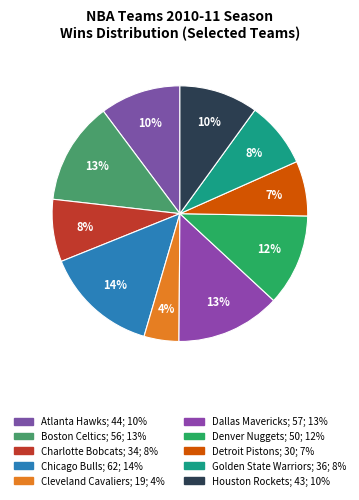

Does Atlanta Hawks account for over 50% of the chart?

No